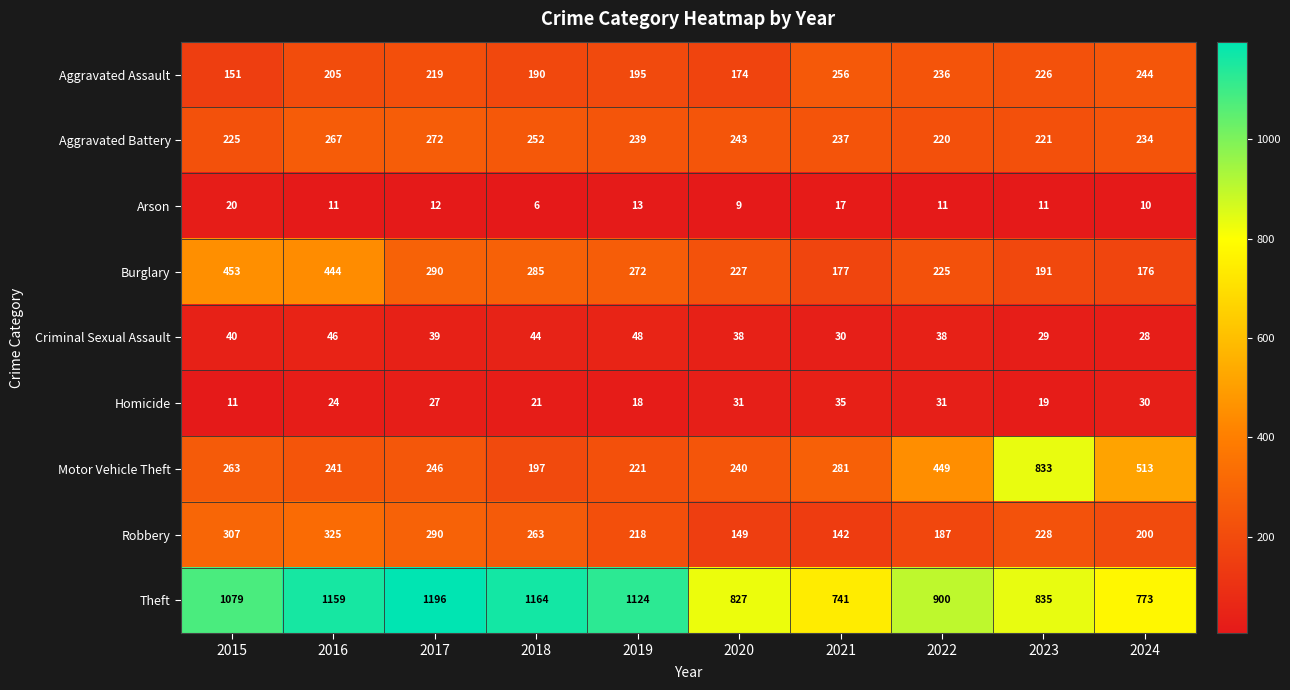

At which label does Motor Vehicle Theft reach its peak?

2023